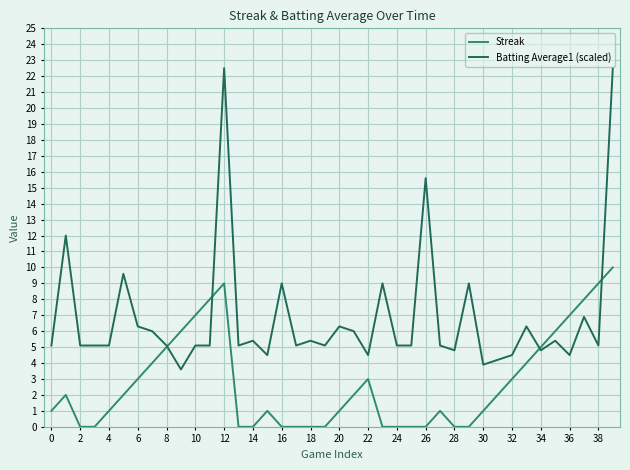

Which series has the largest total across all categories?

Batting Average1 (scaled)